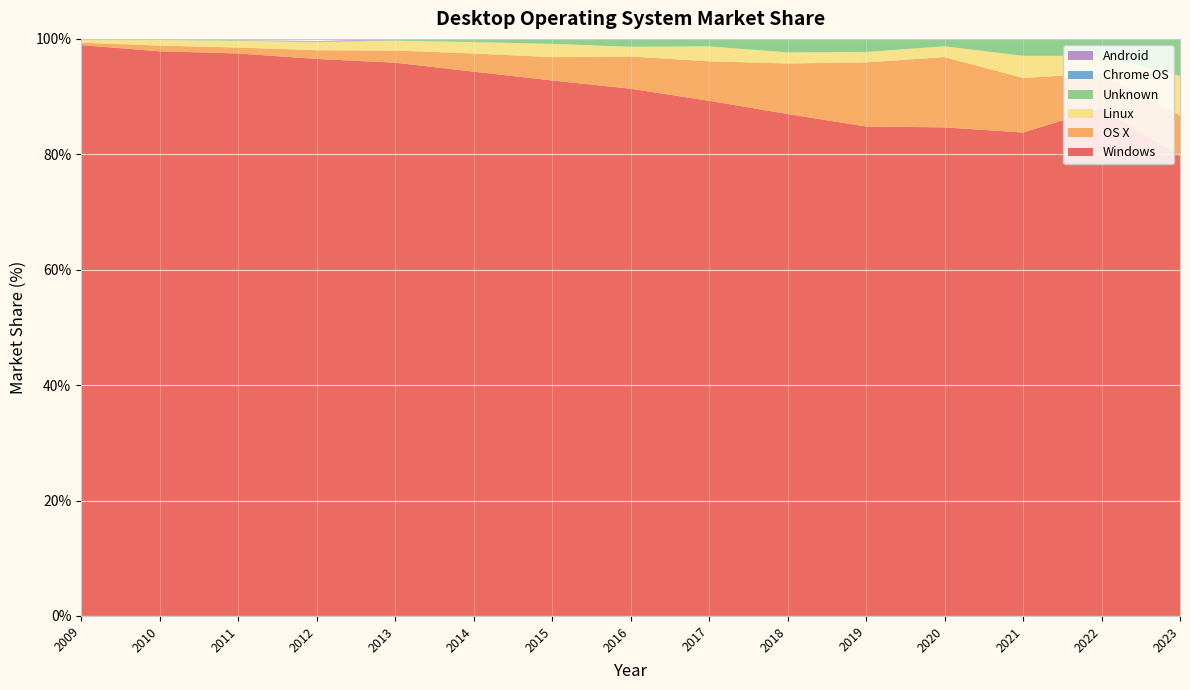

Reading left to right, list all the values displayed in this chart.

Windows: 2009=98.9	2010=97.8	2011=97.5	2012=96.5	2013=95.9	2014=94.3	2015=92.8	2016=91.4	2017=89.3	2018=87.0	2019=84.8	2020=84.7	2021=83.8	2022=88.0	2023=79.7
OS X: 2009=0.4	2010=1.0	2011=1.0	2012=1.5	2013=2.1	2014=3.1	2015=4.0	2016=5.6	2017=6.8	2018=8.8	2019=11.1	2020=12.2	2021=9.5	2022=6.1	2023=7.0
Linux: 2009=0.5	2010=1.0	2011=1.2	2012=1.4	2013=1.7	2014=2.0	2015=2.3	2016=1.7	2017=2.6	2018=1.9	2019=1.8	2020=1.9	2021=3.8	2022=3.0	2023=6.8
Unknown: 2009=0.1	2010=0.1	2011=0.1	2012=0.1	2013=0.1	2014=0.5	2015=0.8	2016=1.3	2017=1.2	2018=2.2	2019=2.3	2020=1.2	2021=2.9	2022=2.9	2023=6.3
Chrome OS: 2009=0.0	2010=0.0	2011=0.0	2012=0.0	2013=0.0	2014=0.0	2015=0.0	2016=0.0	2017=0.0	2018=0.1	2019=0.0	2020=0.0	2021=0.1	2022=0.1	2023=0.1
Android: 2009=0.0	2010=0.0	2011=0.0	2012=0.1	2013=0.2	2014=0.1	2015=0.0	2016=0.0	2017=0.0	2018=0.0	2019=0.0	2020=0.0	2021=0.0	2022=0.0	2023=0.0